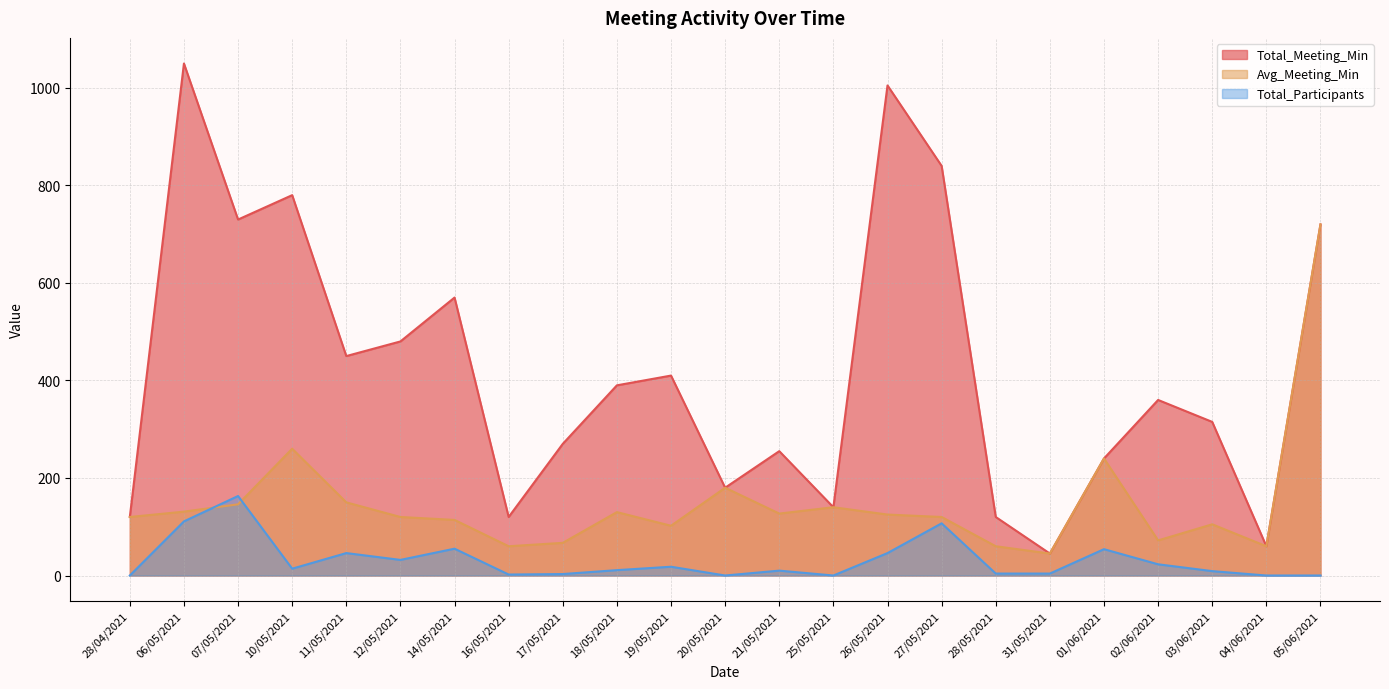

Where is the first local maximum for Avg_Meeting_Min?

10/05/2021